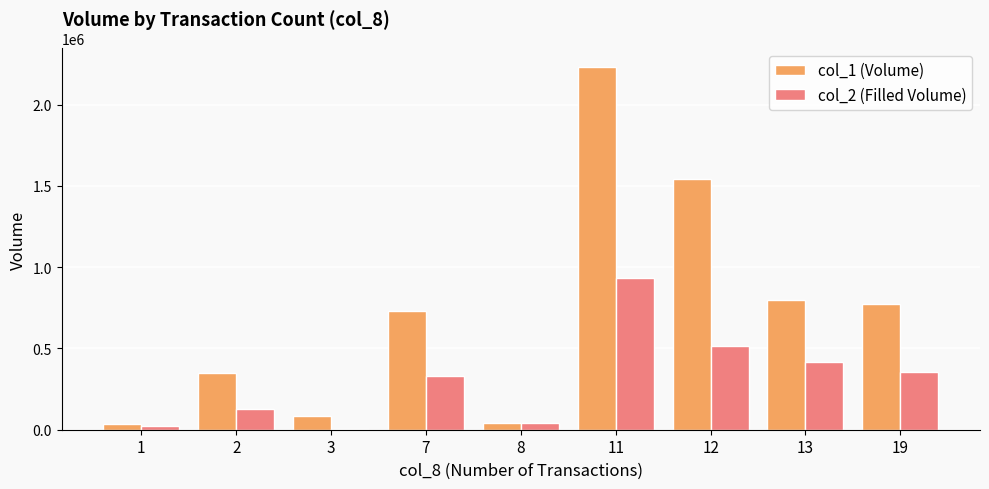

The col_1 (Volume) series shows 846963 at 12. True or false?

False